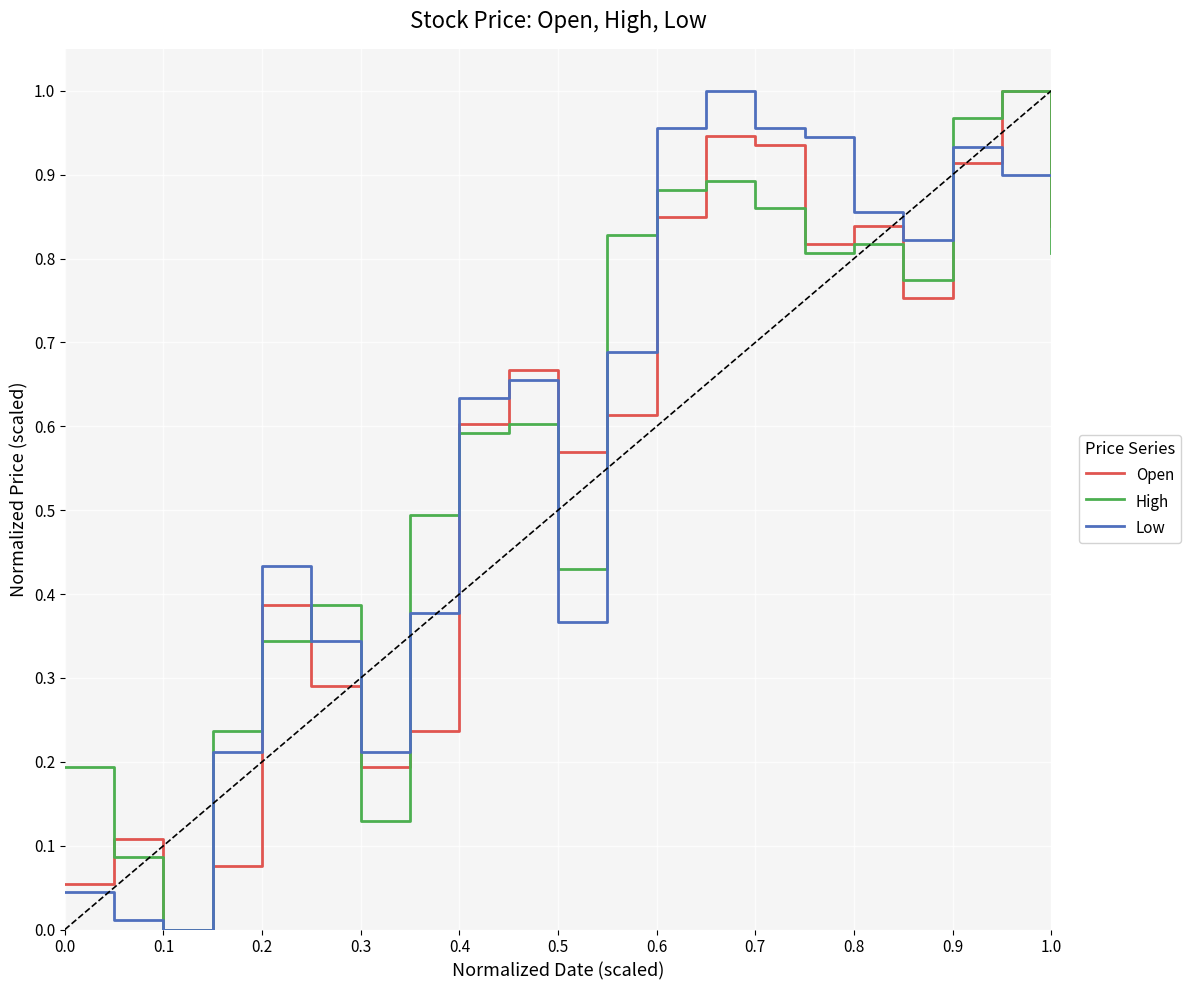

The High series shows -0.5 at 0.1. True or false?

False